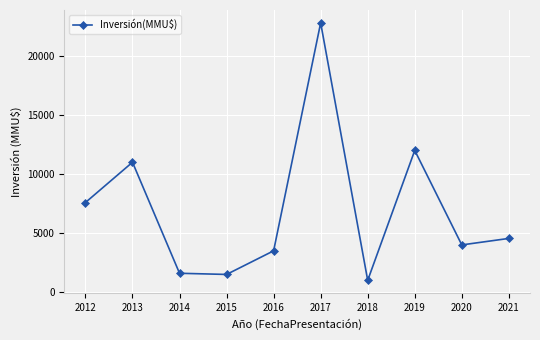

Is this an area chart (filled region under the line)?

No